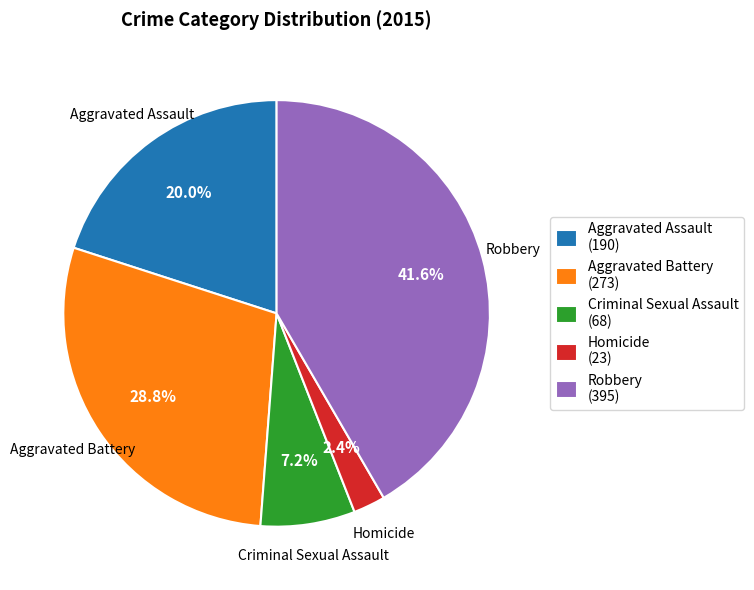

To the nearest percent, what is the difference between the largest and smallest slice percentages?

39%